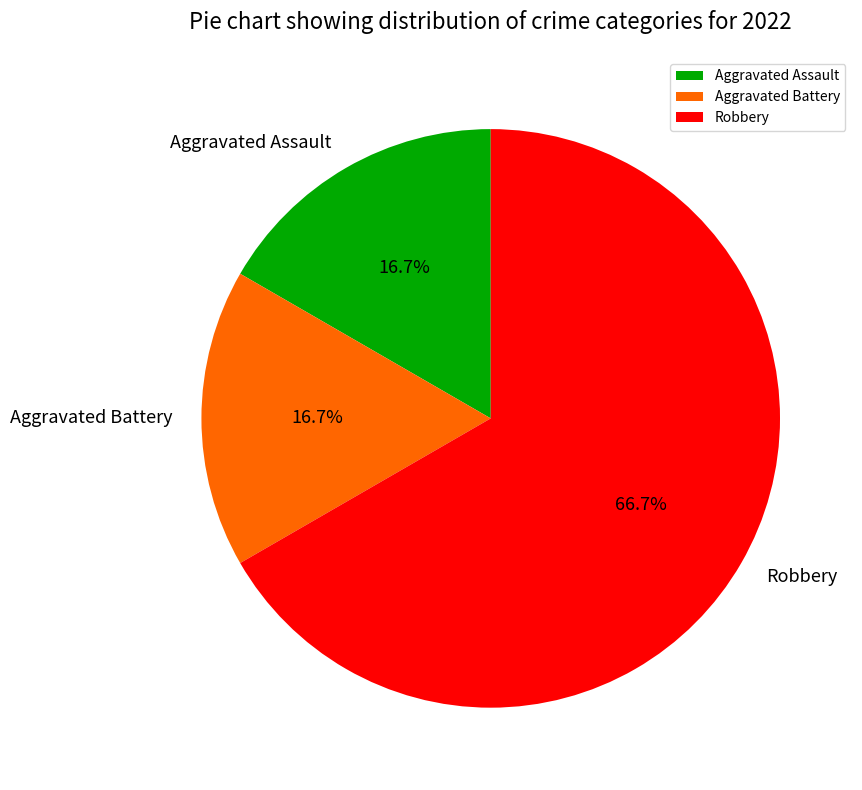

How many segments does this pie chart have?

3